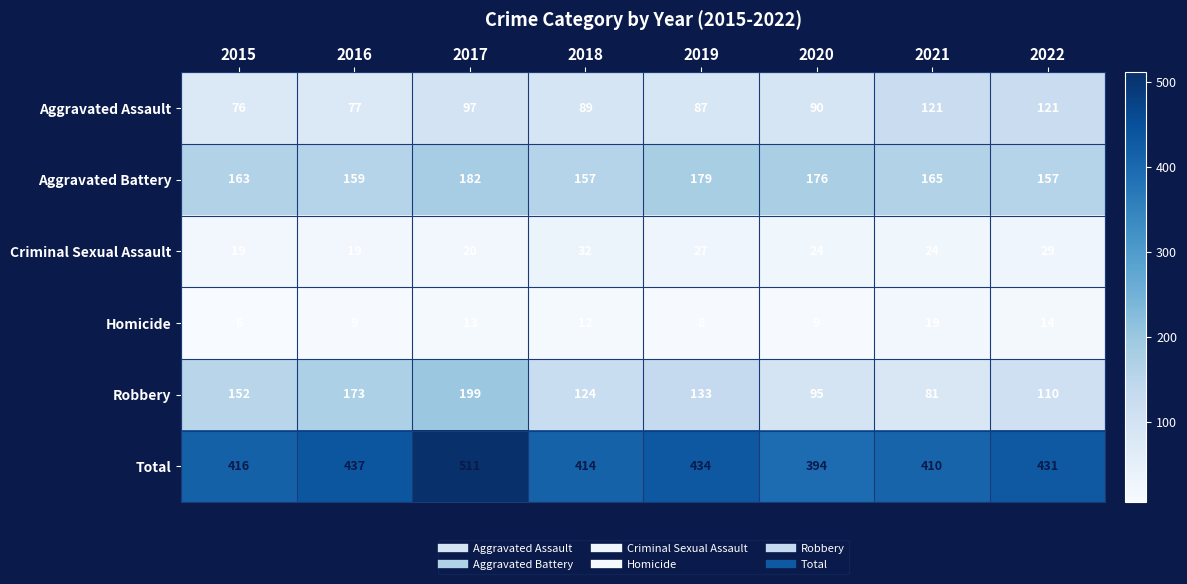

At which label is Robbery closest to 140?

2019